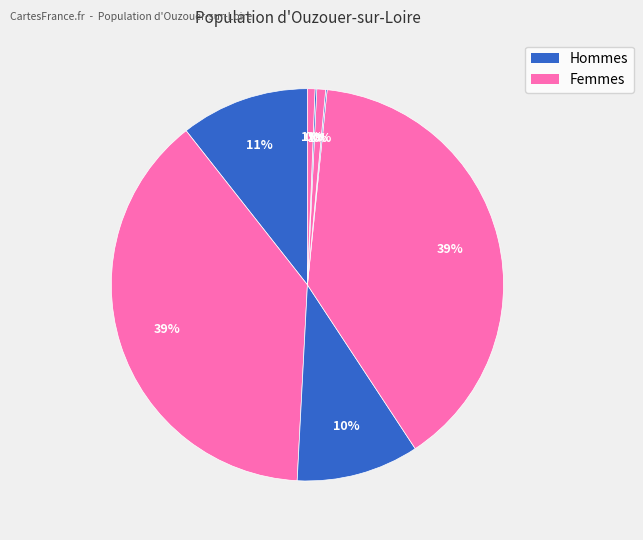

How many segments does this pie chart have?

8